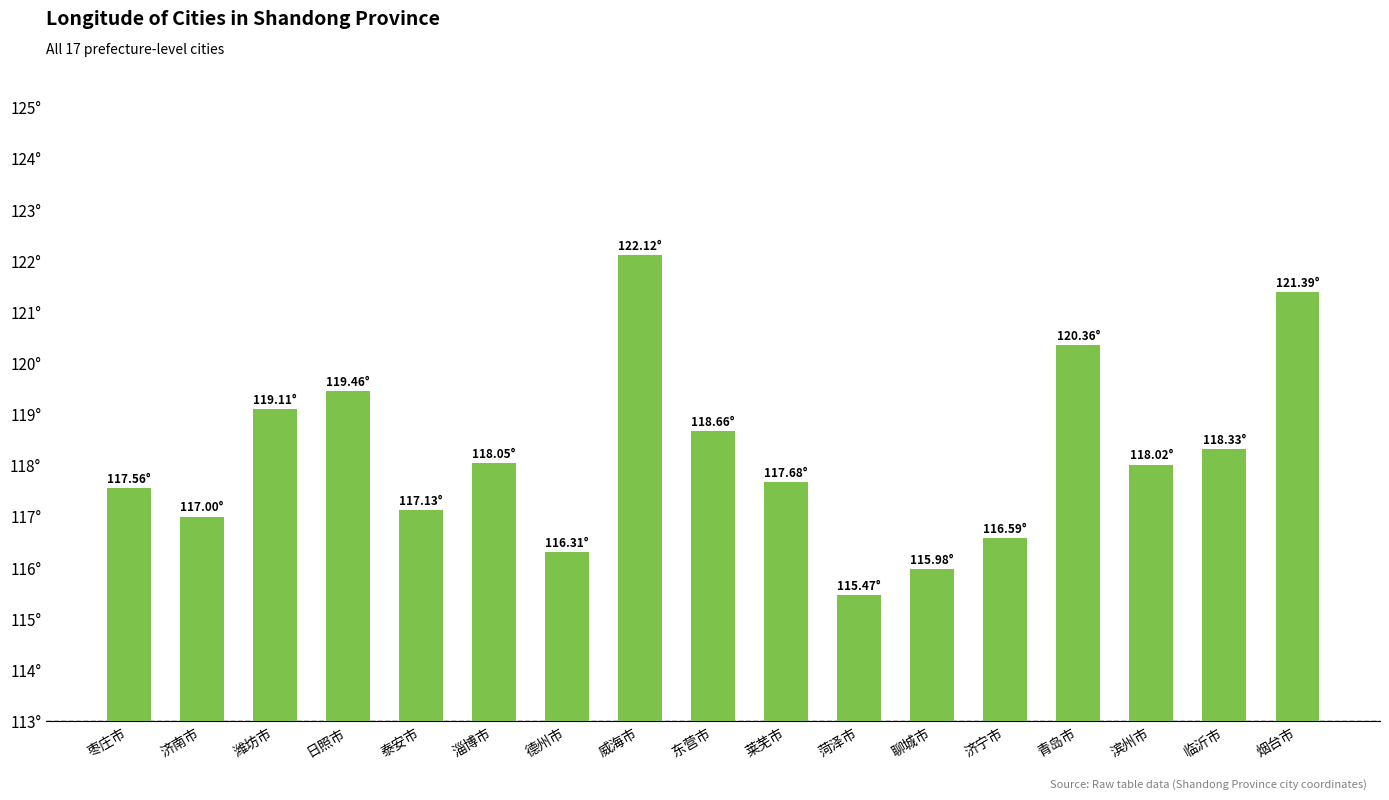

Are the bars horizontal?

No